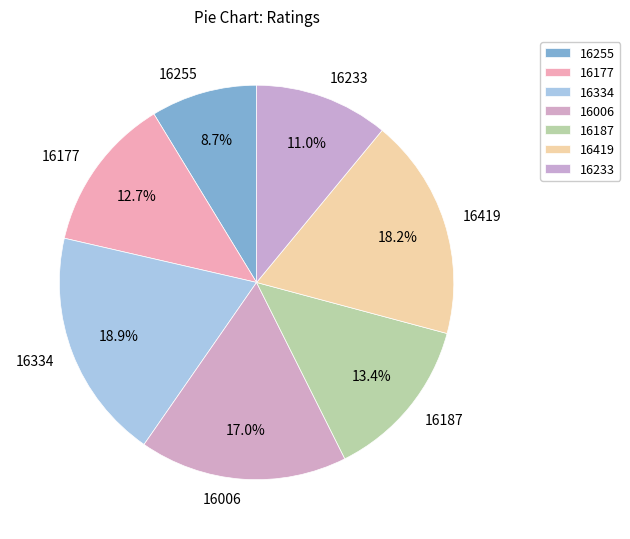

Is it true that 16233 is 11% of the pie?

True